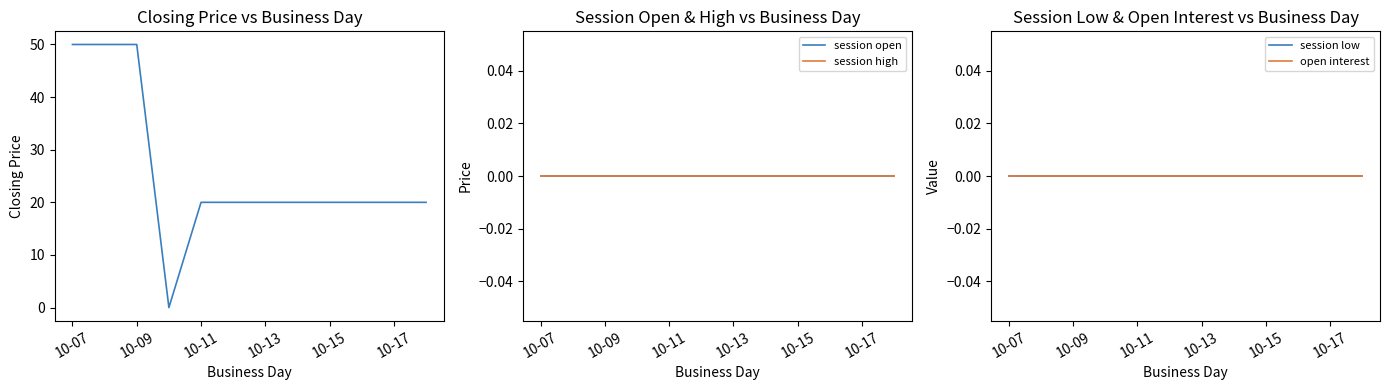

What is the label of the 2nd point from the left?

10-09